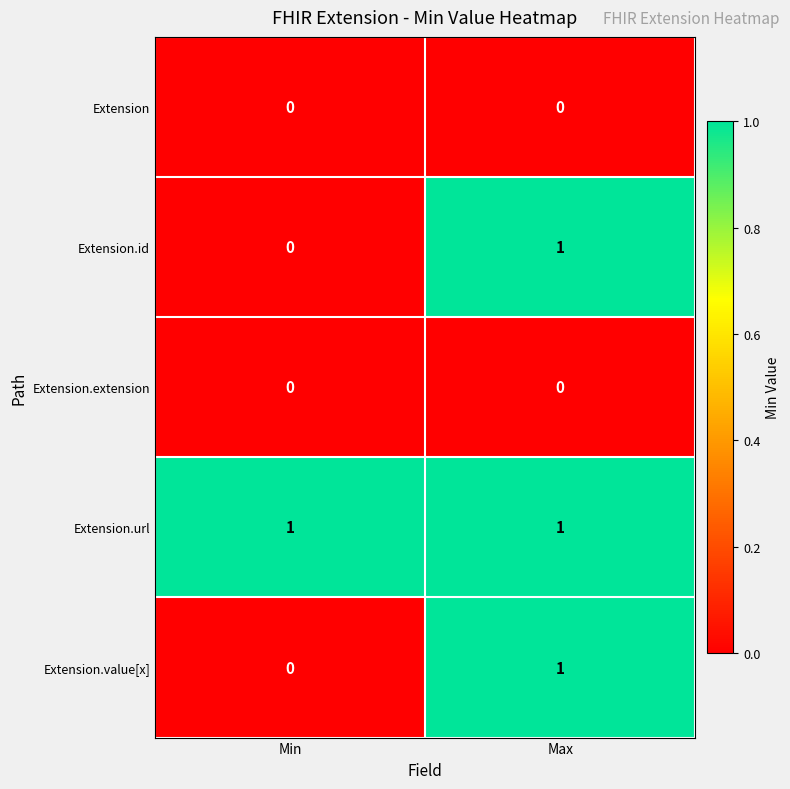

The value of Extension.value[x] at Max is 0. True or false?

False